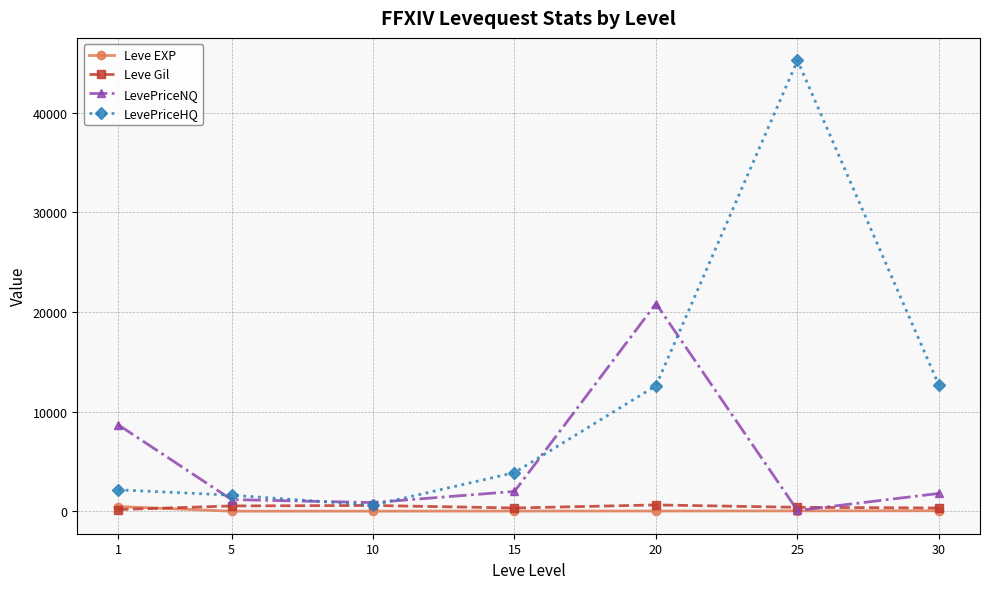

The value of LevePriceHQ at 25 is 45227.0. True or false?

True